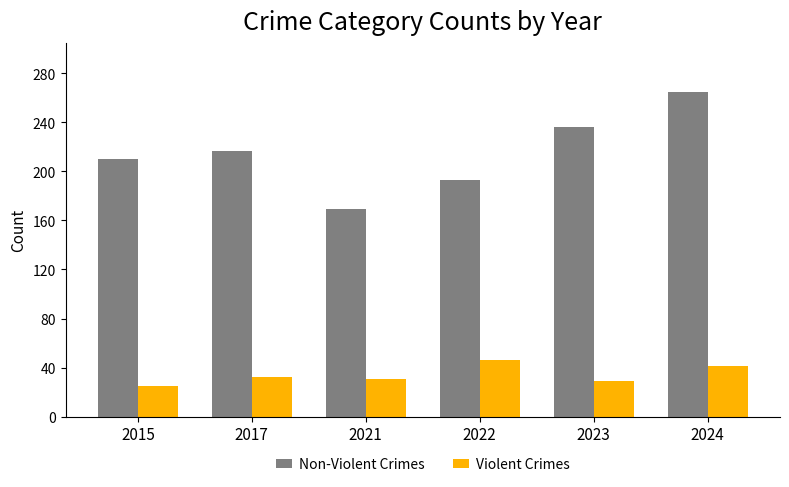

Count the number of categories in the chart.

6